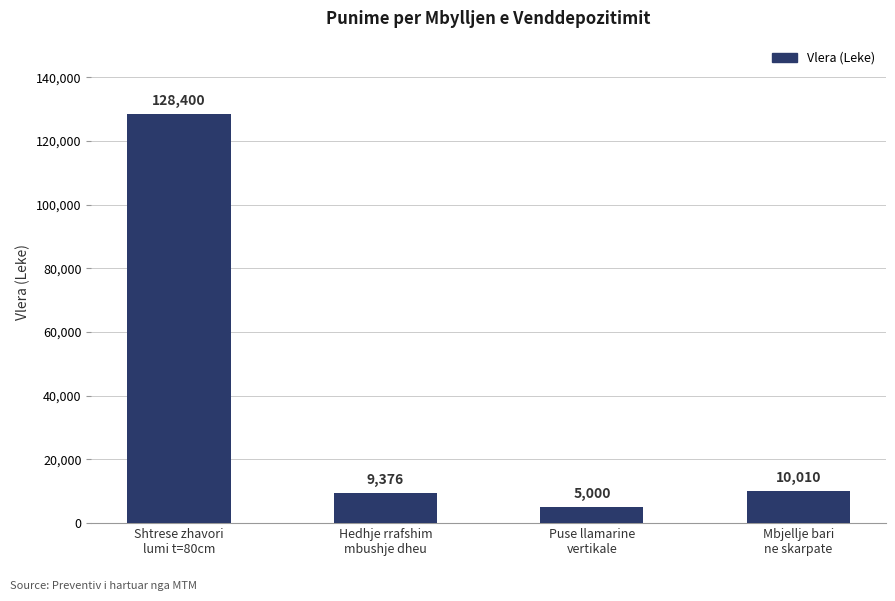

Approximately how many times larger is the value at Mbjellje bari
ne skarpate compared to Shtrese zhavori
lumi t=80cm?

0.1